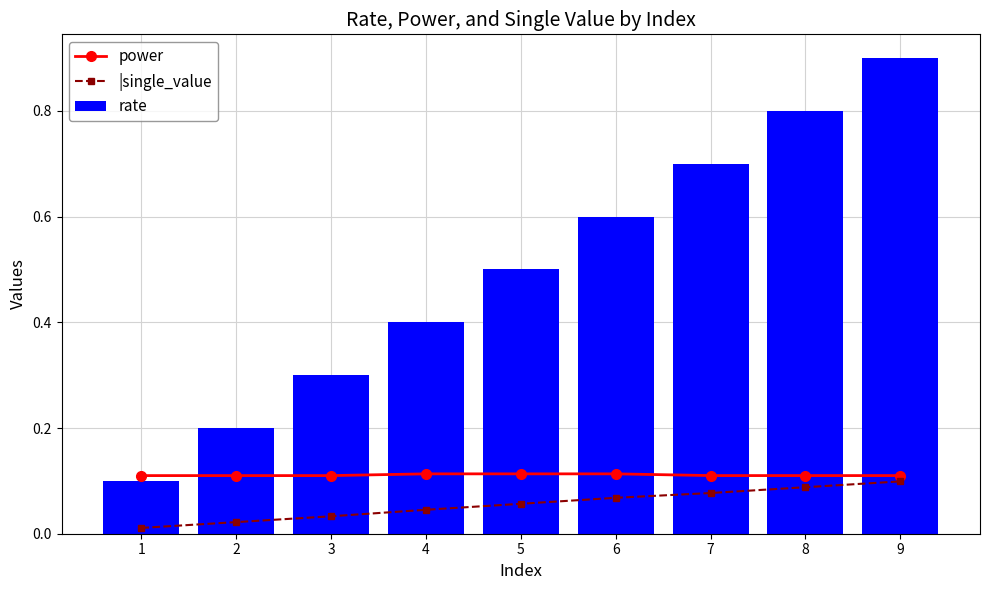

Reading left to right, transcribe all the data shown in this chart.

power: 1=0.1	2=0.1	3=0.1	4=0.1	5=0.1	6=0.1	7=0.1	8=0.1	9=0.1
|single_value: 1=0.0	2=0.0	3=0.0	4=0.0	5=0.1	6=0.1	7=0.1	8=0.1	9=0.1
rate: 1=0.1	2=0.2	3=0.3	4=0.4	5=0.5	6=0.6	7=0.7	8=0.8	9=0.9